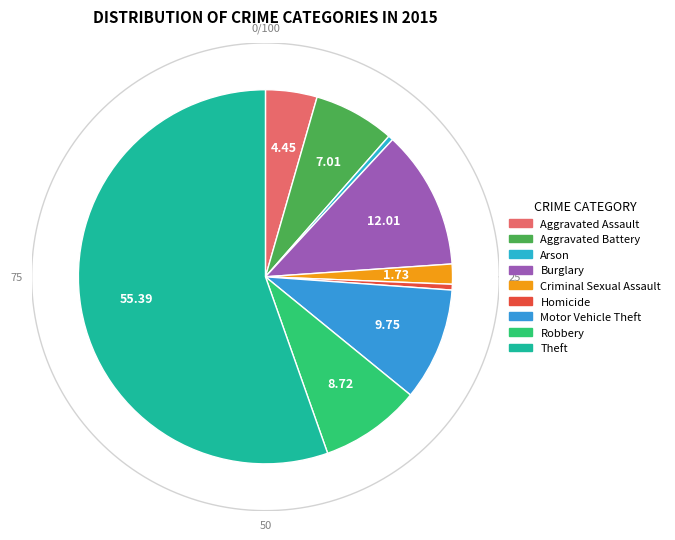

Approximately how many times larger is the value at Aggravated Battery compared to Burglary?

0.6